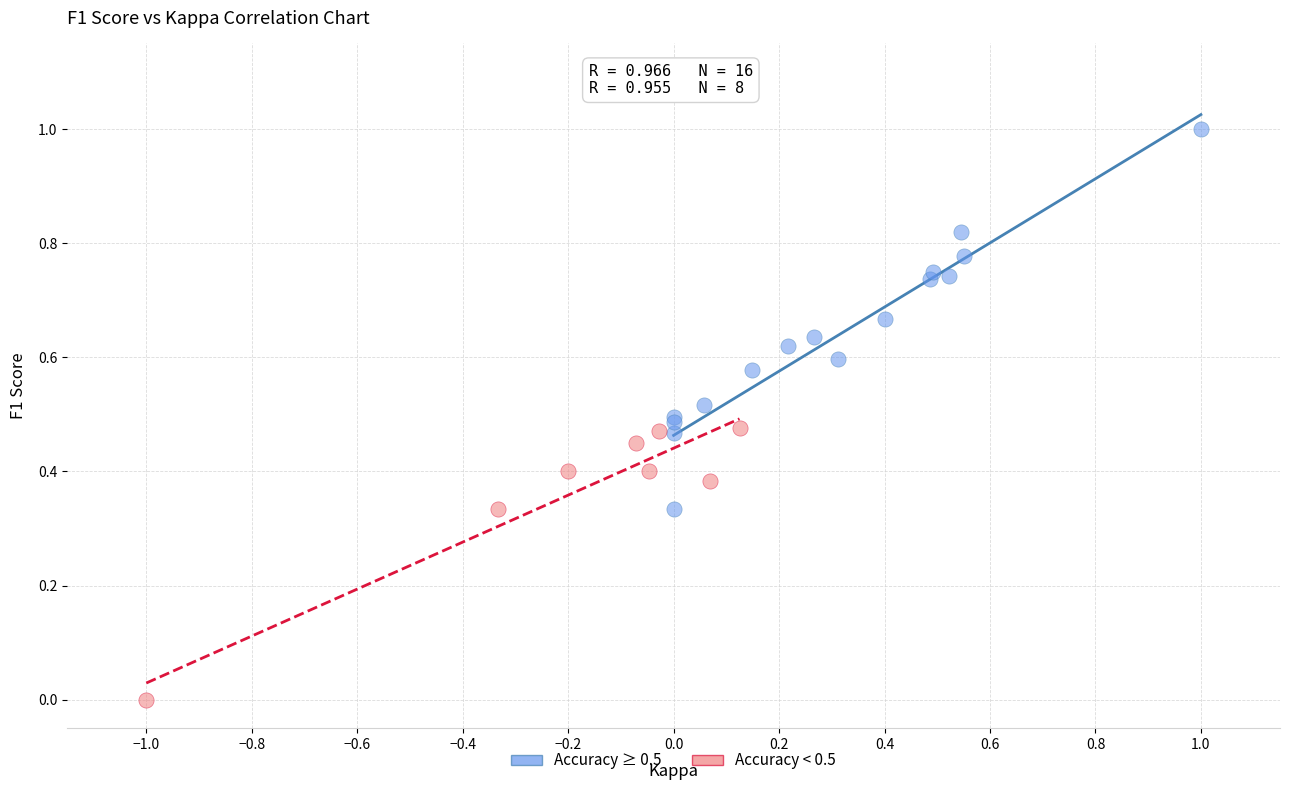

Which series contains the lowest Y value?

Accuracy < 0.5